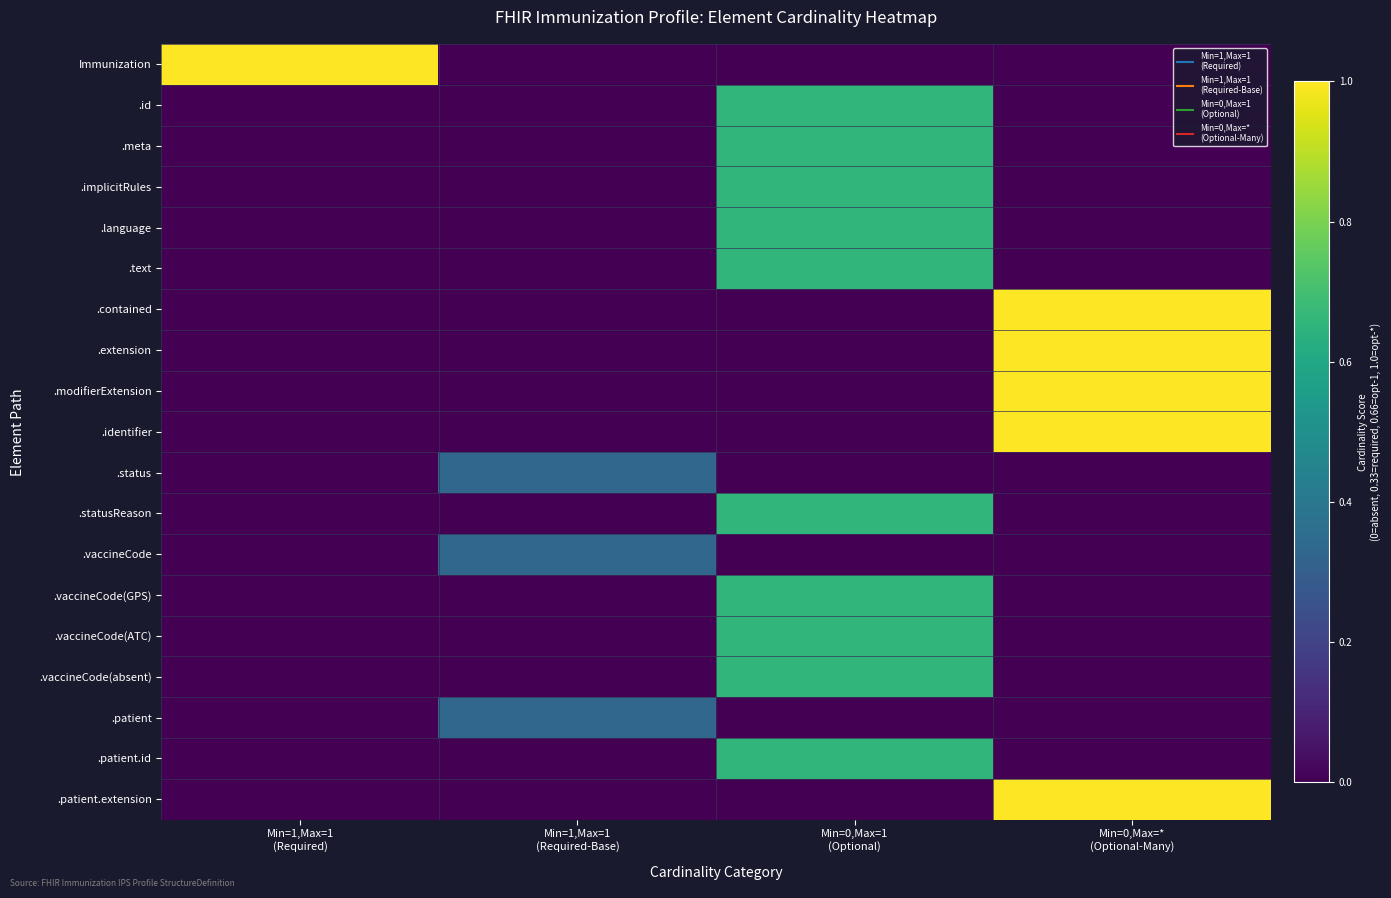

Reading left to right, transcribe all the data shown in this chart.

Immunization: Min=1,Max=1
(Required)=1.0	Min=1,Max=1
(Required-Base)=0.0	Min=0,Max=1
(Optional)=0.0	Min=0,Max=*
(Optional-Many)=0.0
.id: Min=1,Max=1
(Required)=0.0	Min=1,Max=1
(Required-Base)=0.0	Min=0,Max=1
(Optional)=0.7	Min=0,Max=*
(Optional-Many)=0.0
.meta: Min=1,Max=1
(Required)=0.0	Min=1,Max=1
(Required-Base)=0.0	Min=0,Max=1
(Optional)=0.7	Min=0,Max=*
(Optional-Many)=0.0
.implicitRules: Min=1,Max=1
(Required)=0.0	Min=1,Max=1
(Required-Base)=0.0	Min=0,Max=1
(Optional)=0.7	Min=0,Max=*
(Optional-Many)=0.0
.language: Min=1,Max=1
(Required)=0.0	Min=1,Max=1
(Required-Base)=0.0	Min=0,Max=1
(Optional)=0.7	Min=0,Max=*
(Optional-Many)=0.0
.text: Min=1,Max=1
(Required)=0.0	Min=1,Max=1
(Required-Base)=0.0	Min=0,Max=1
(Optional)=0.7	Min=0,Max=*
(Optional-Many)=0.0
.contained: Min=1,Max=1
(Required)=0.0	Min=1,Max=1
(Required-Base)=0.0	Min=0,Max=1
(Optional)=0.0	Min=0,Max=*
(Optional-Many)=1.0
.extension: Min=1,Max=1
(Required)=0.0	Min=1,Max=1
(Required-Base)=0.0	Min=0,Max=1
(Optional)=0.0	Min=0,Max=*
(Optional-Many)=1.0
.modifierExtension: Min=1,Max=1
(Required)=0.0	Min=1,Max=1
(Required-Base)=0.0	Min=0,Max=1
(Optional)=0.0	Min=0,Max=*
(Optional-Many)=1.0
.identifier: Min=1,Max=1
(Required)=0.0	Min=1,Max=1
(Required-Base)=0.0	Min=0,Max=1
(Optional)=0.0	Min=0,Max=*
(Optional-Many)=1.0
.status: Min=1,Max=1
(Required)=0.0	Min=1,Max=1
(Required-Base)=0.3	Min=0,Max=1
(Optional)=0.0	Min=0,Max=*
(Optional-Many)=0.0
.statusReason: Min=1,Max=1
(Required)=0.0	Min=1,Max=1
(Required-Base)=0.0	Min=0,Max=1
(Optional)=0.7	Min=0,Max=*
(Optional-Many)=0.0
.vaccineCode: Min=1,Max=1
(Required)=0.0	Min=1,Max=1
(Required-Base)=0.3	Min=0,Max=1
(Optional)=0.0	Min=0,Max=*
(Optional-Many)=0.0
.vaccineCode(GPS): Min=1,Max=1
(Required)=0.0	Min=1,Max=1
(Required-Base)=0.0	Min=0,Max=1
(Optional)=0.7	Min=0,Max=*
(Optional-Many)=0.0
.vaccineCode(ATC): Min=1,Max=1
(Required)=0.0	Min=1,Max=1
(Required-Base)=0.0	Min=0,Max=1
(Optional)=0.7	Min=0,Max=*
(Optional-Many)=0.0
.vaccineCode(absent): Min=1,Max=1
(Required)=0.0	Min=1,Max=1
(Required-Base)=0.0	Min=0,Max=1
(Optional)=0.7	Min=0,Max=*
(Optional-Many)=0.0
.patient: Min=1,Max=1
(Required)=0.0	Min=1,Max=1
(Required-Base)=0.3	Min=0,Max=1
(Optional)=0.0	Min=0,Max=*
(Optional-Many)=0.0
.patient.id: Min=1,Max=1
(Required)=0.0	Min=1,Max=1
(Required-Base)=0.0	Min=0,Max=1
(Optional)=0.7	Min=0,Max=*
(Optional-Many)=0.0
.patient.extension: Min=1,Max=1
(Required)=0.0	Min=1,Max=1
(Required-Base)=0.0	Min=0,Max=1
(Optional)=0.0	Min=0,Max=*
(Optional-Many)=1.0